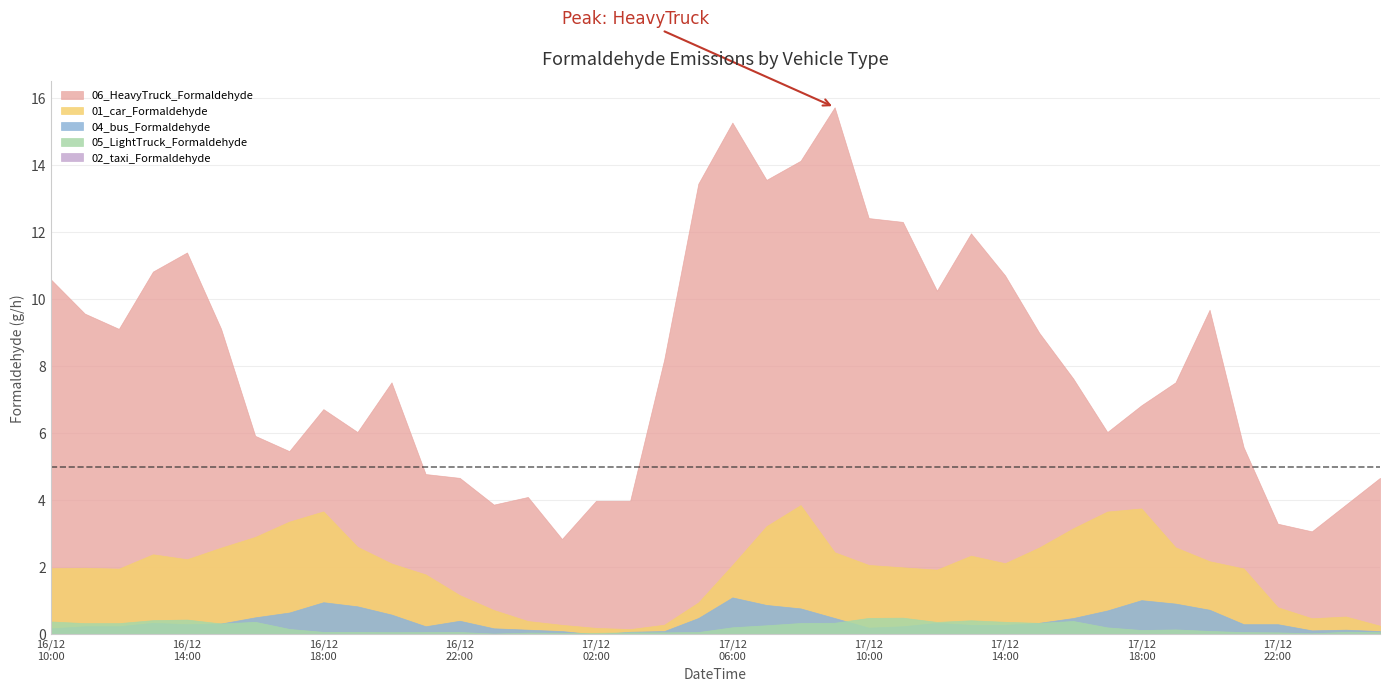

Which has a higher value, 2024121716 or 2024121712?

2024121712